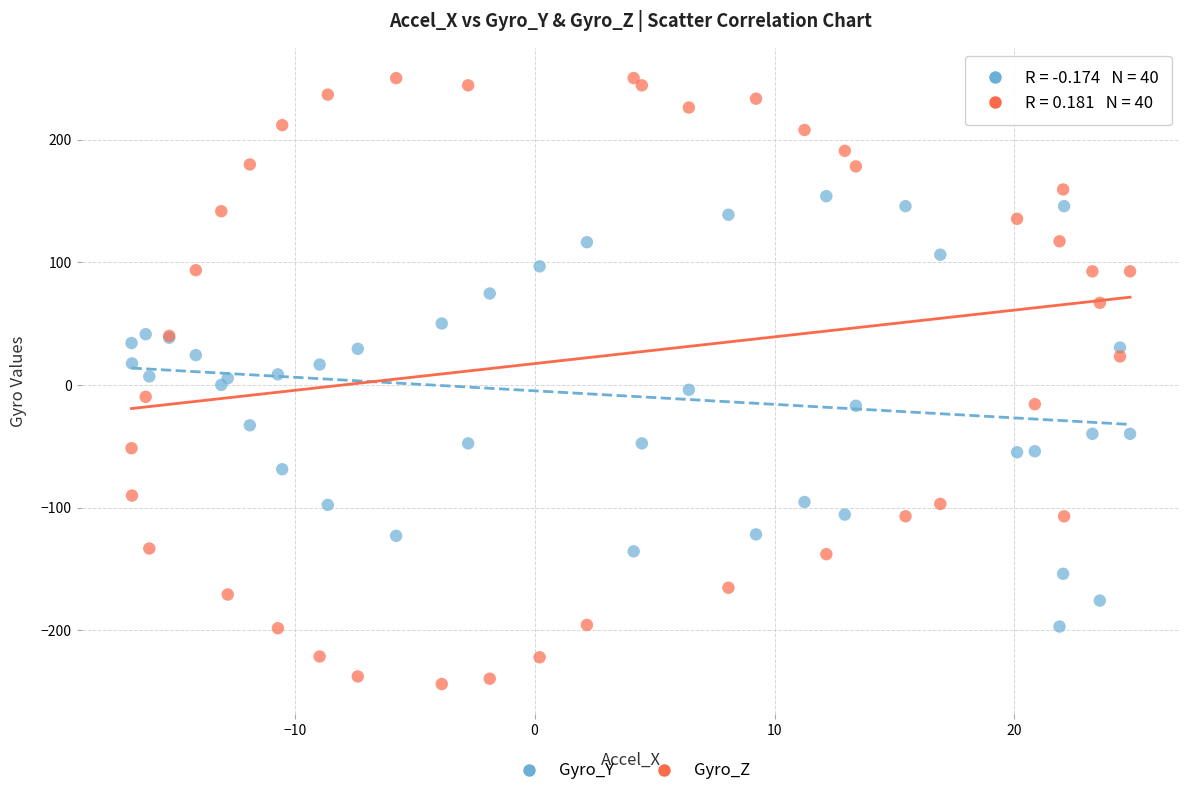

Which series contains the highest Y value?

Gyro_Z